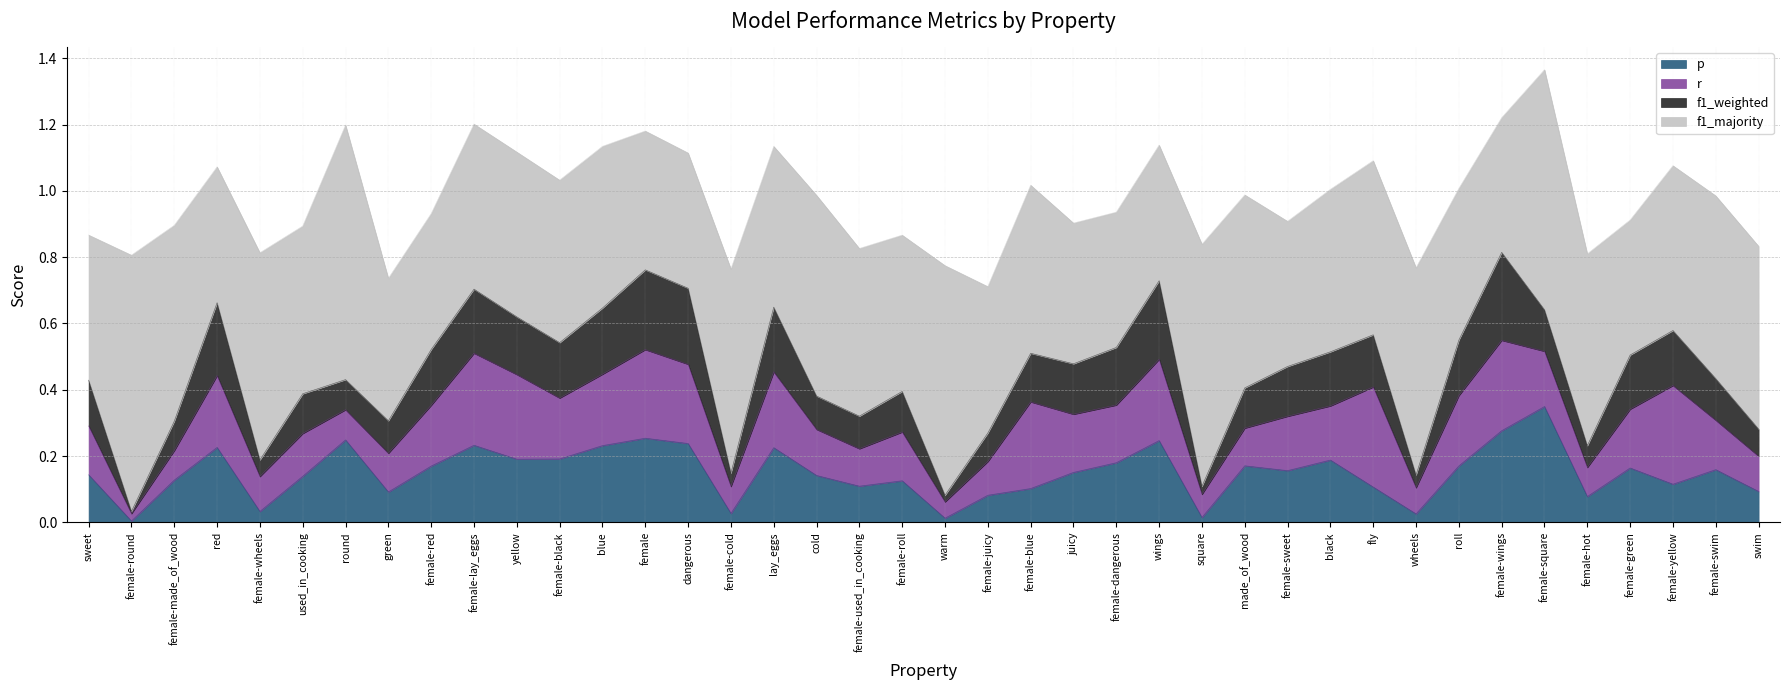

Between female-round and cold, which is larger?

cold